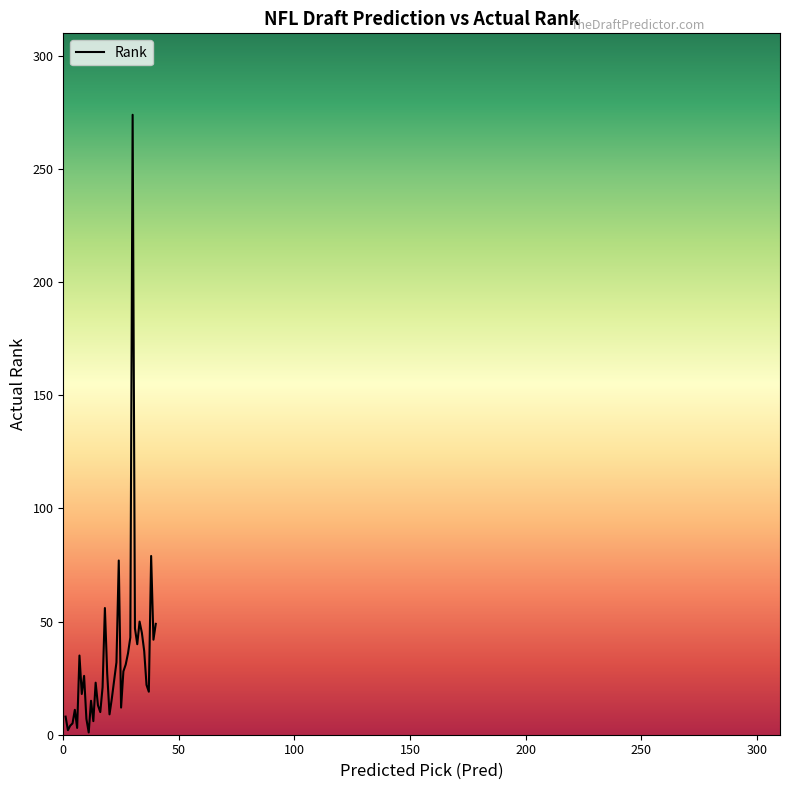

What is the sum of all values?

1303.0